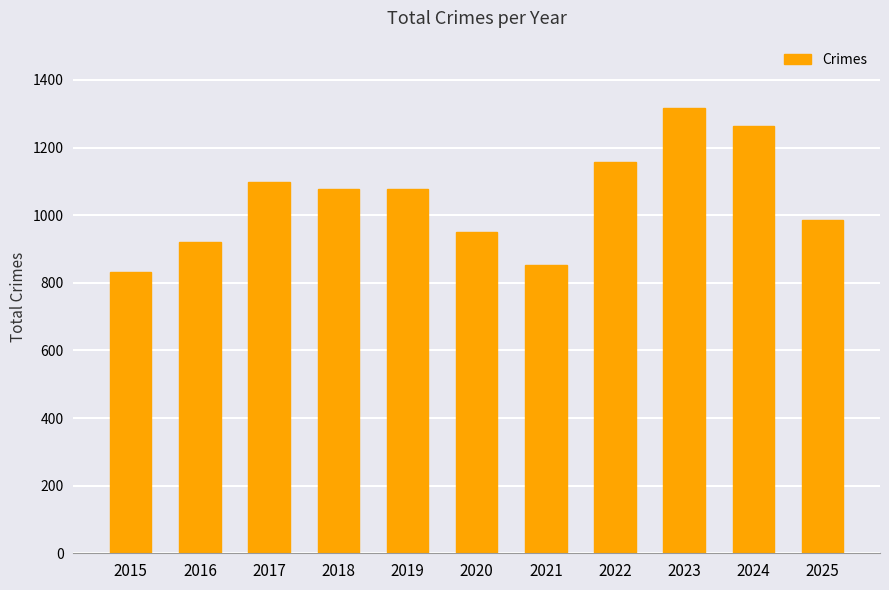

True or false: the data shows 282 at 2019.

False